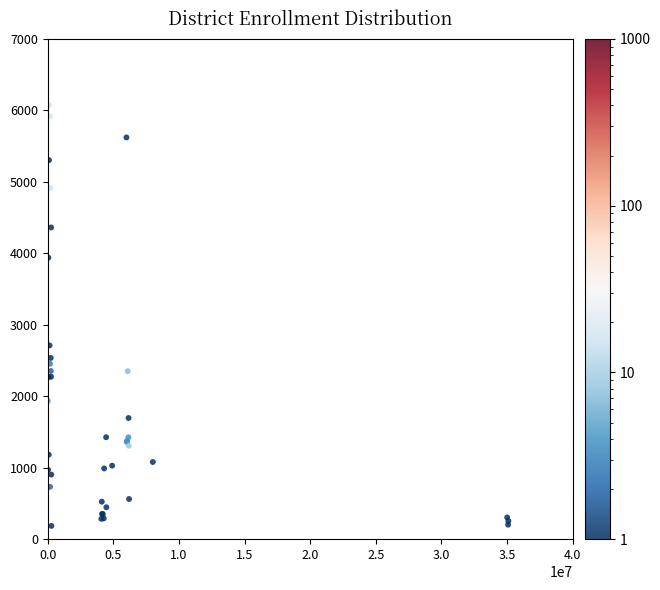

What Y value in the scatter plot is closest to 3130?

2711